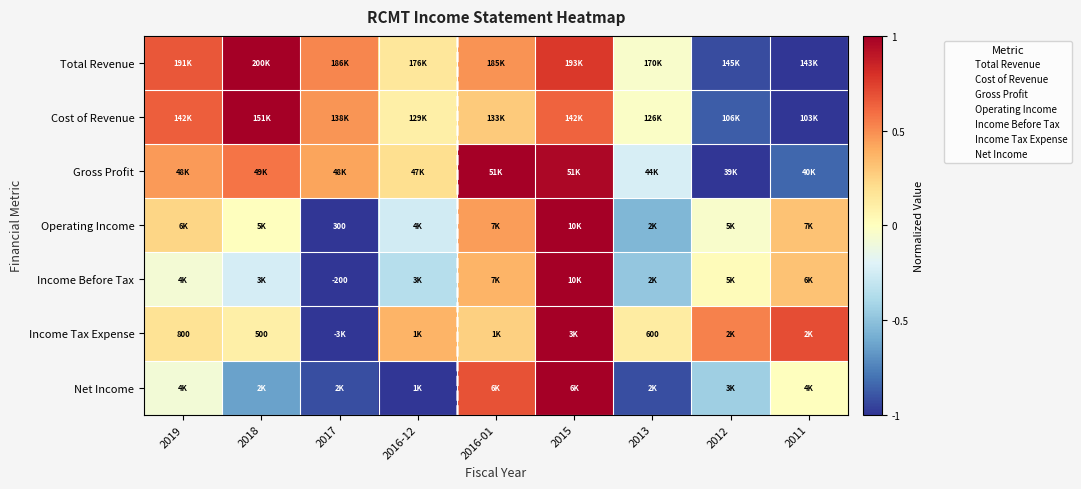

What is the spread (max minus min) of values at 2015?

0.4